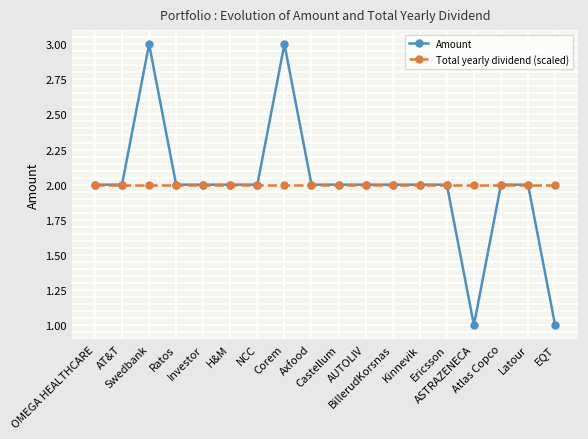

What is the minimum value shown in the chart?

1